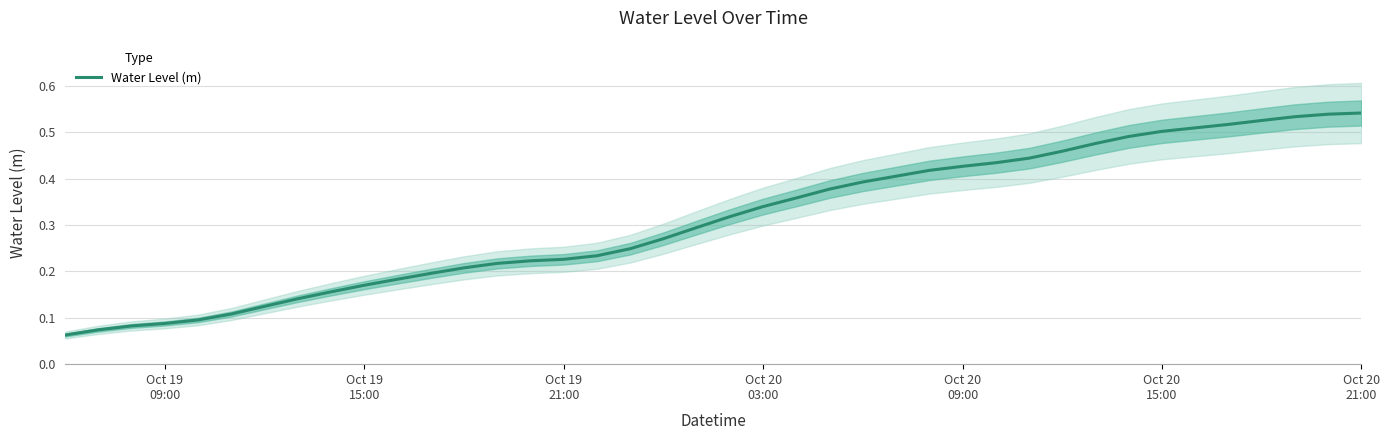

What is the maximum value shown in the chart?

0.5